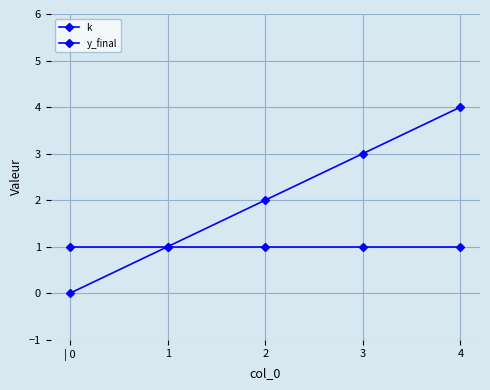

How many data points in k are less than 2?

2